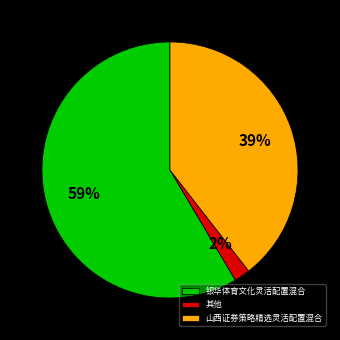

The 银华体育文化灵活配置混合 slice represents 72% of the pie. True or false?

False